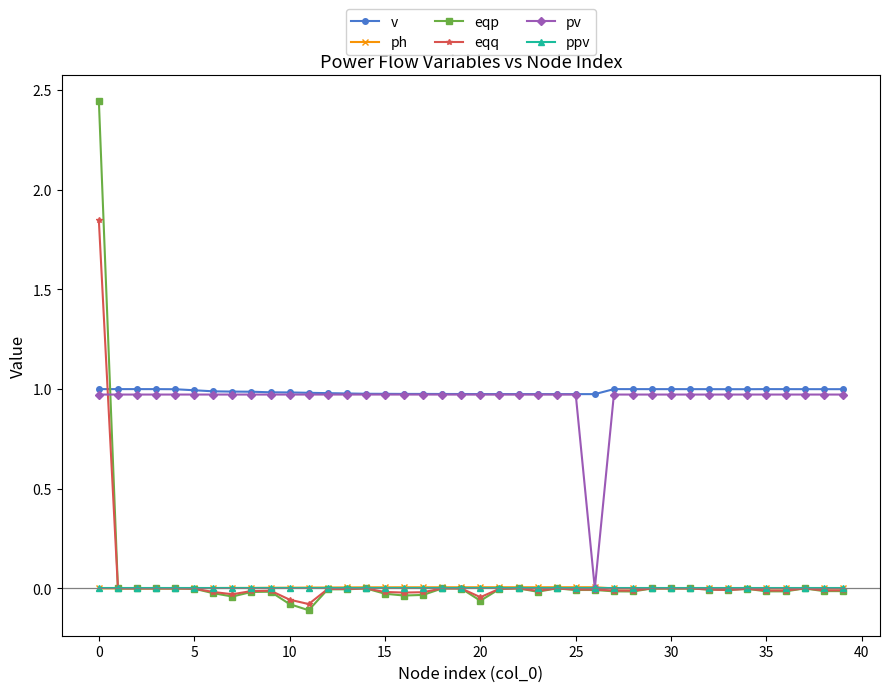

What are all the series names shown in the legend?

v, ph, eqp, eqq, pv, ppv